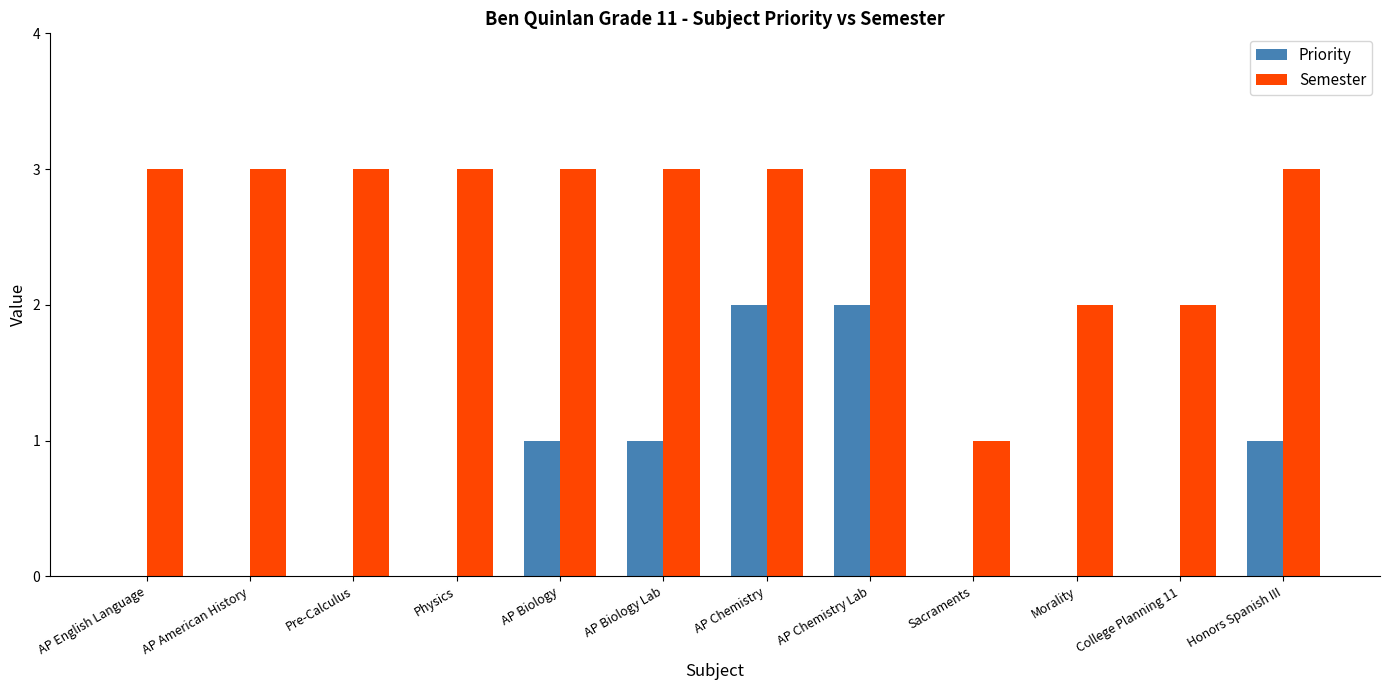

What is the approximate value of Semester at AP American History?

3